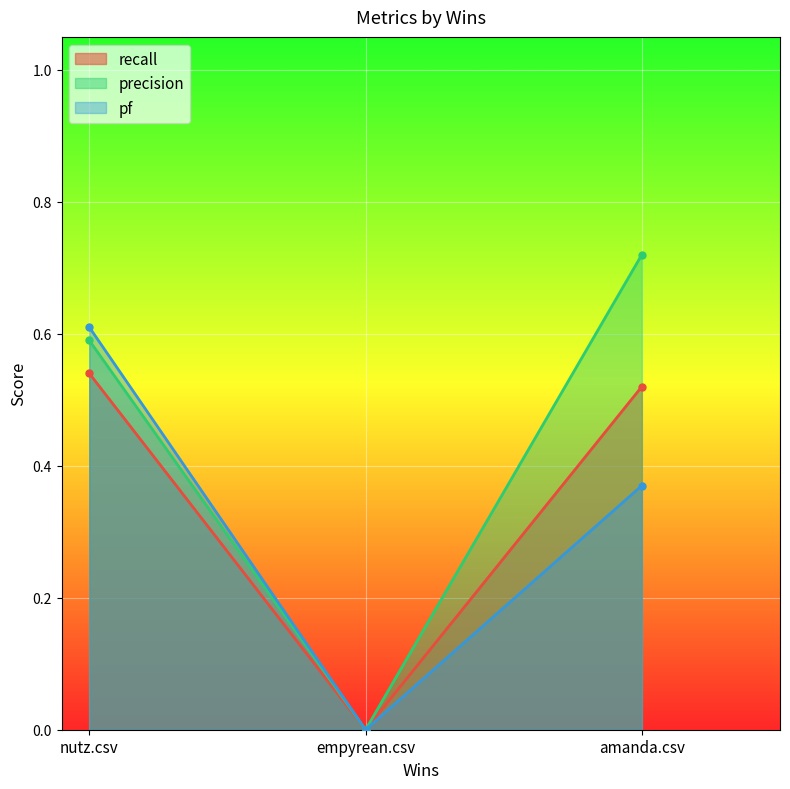

What is the highest value of the recall series?

0.5